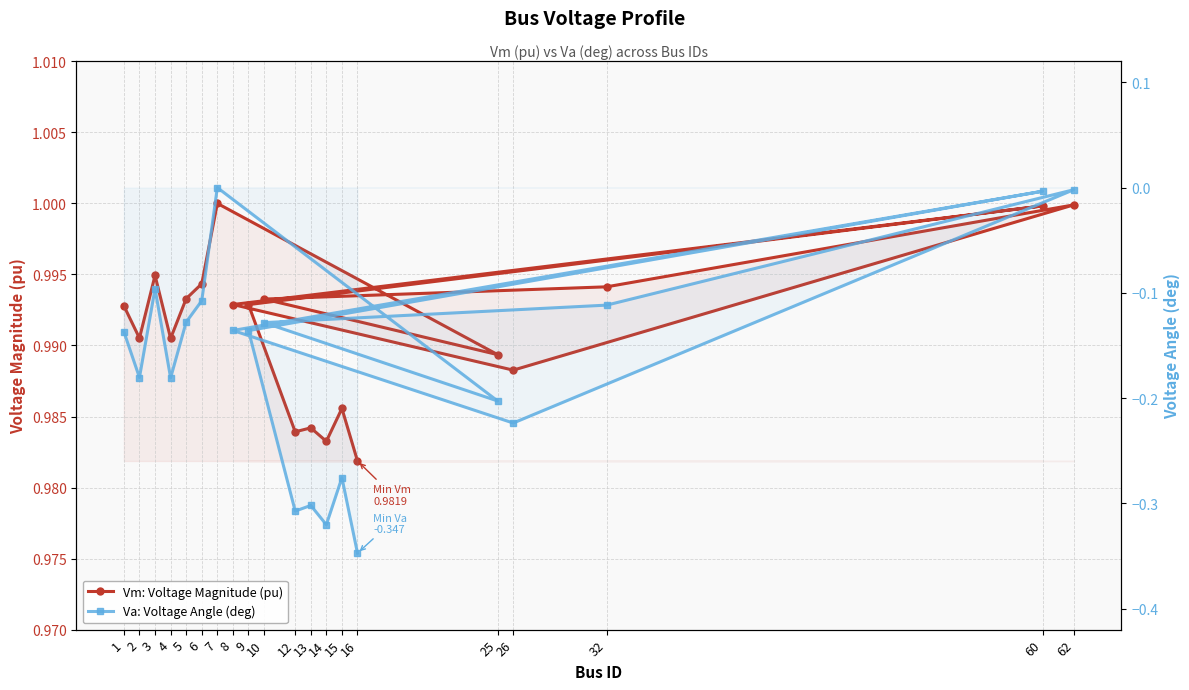

What is the sum of the Vm: Voltage Magnitude (pu) values at 62 and 32?

2.0